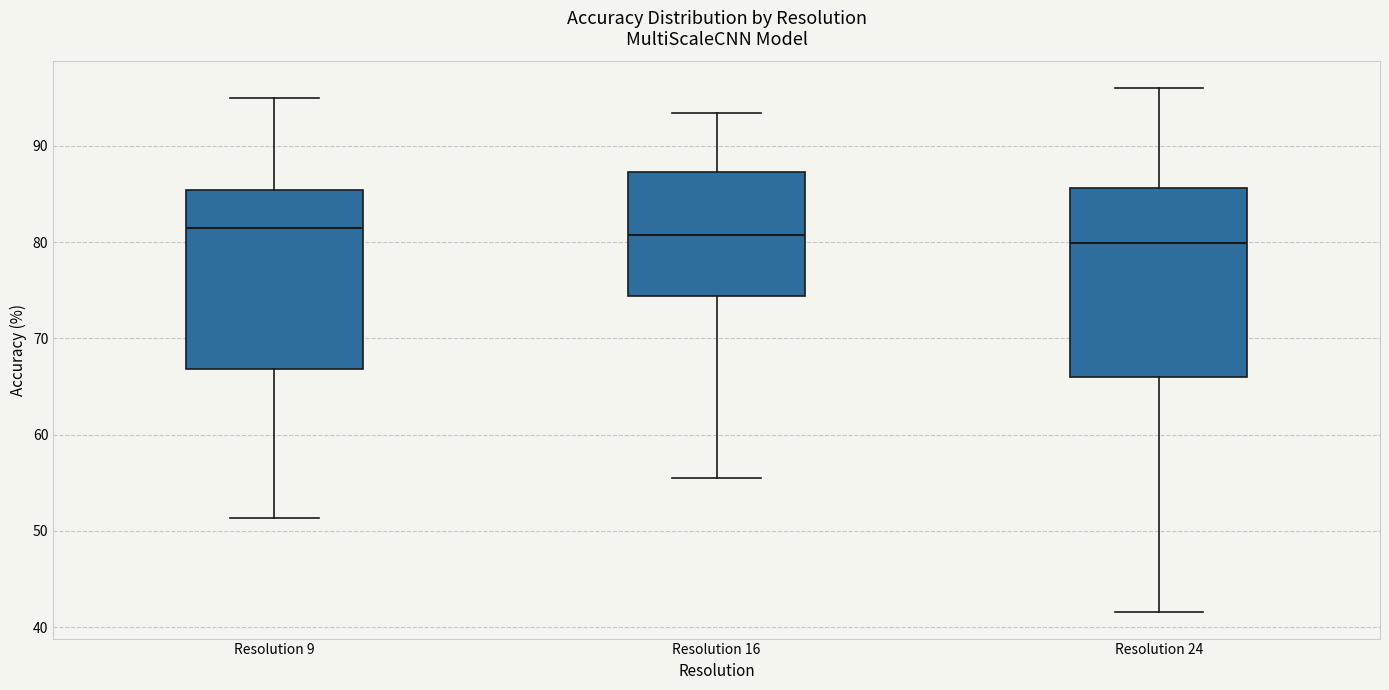

Comparing the boxes themselves (not the whiskers), which one is the tallest?

Resolution 24